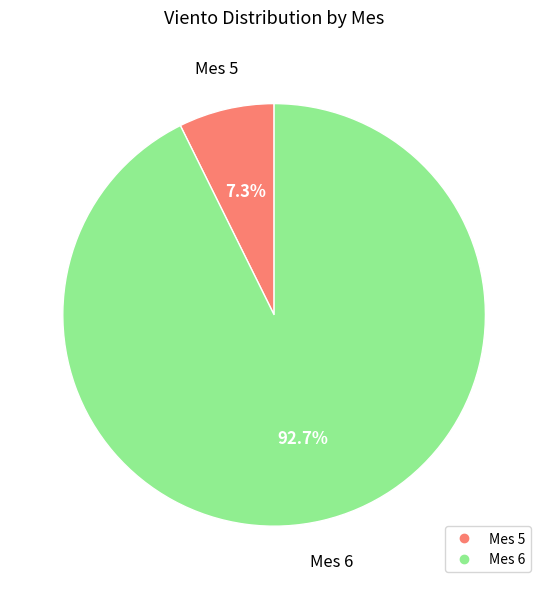

Is there any slice that represents more than half of the pie?

Yes